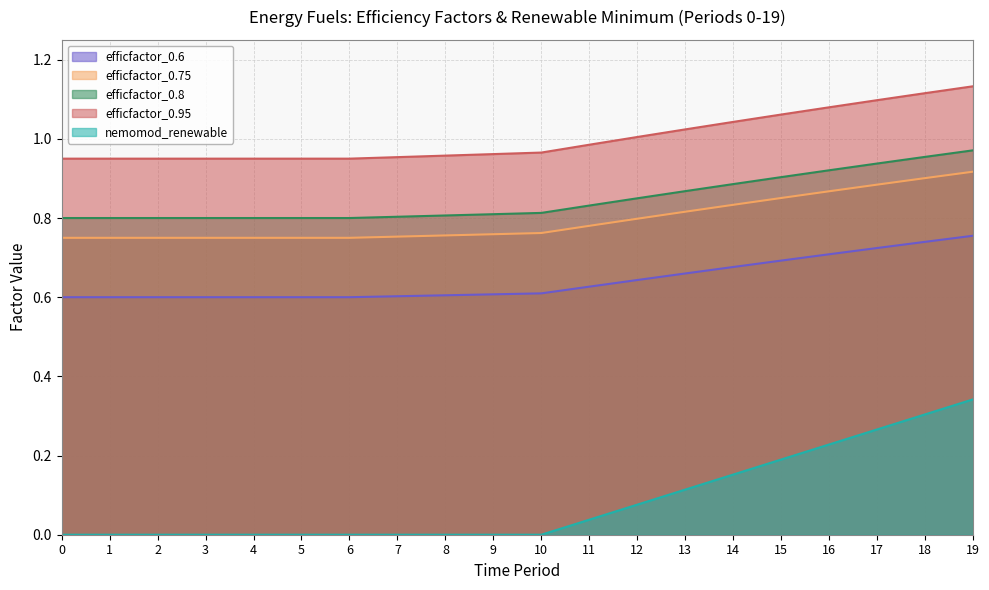

Reading left to right, extract all data points from this chart.

efficfactor_0.6: 0=0.6	1=0.6	2=0.6	3=0.6	4=0.6	5=0.6	6=0.6	7=0.6	8=0.6	9=0.6	10=0.6	11=0.6	12=0.6	13=0.7	14=0.7	15=0.7	16=0.7	17=0.7	18=0.7	19=0.8
efficfactor_0.75: 0=0.8	1=0.8	2=0.8	3=0.8	4=0.8	5=0.8	6=0.8	7=0.8	8=0.8	9=0.8	10=0.8	11=0.8	12=0.8	13=0.8	14=0.8	15=0.9	16=0.9	17=0.9	18=0.9	19=0.9
efficfactor_0.8: 0=0.8	1=0.8	2=0.8	3=0.8	4=0.8	5=0.8	6=0.8	7=0.8	8=0.8	9=0.8	10=0.8	11=0.8	12=0.8	13=0.9	14=0.9	15=0.9	16=0.9	17=0.9	18=1.0	19=1.0
efficfactor_0.95: 0=0.9	1=0.9	2=0.9	3=0.9	4=0.9	5=0.9	6=1.0	7=1.0	8=1.0	9=1.0	10=1.0	11=1.0	12=1.0	13=1.0	14=1.0	15=1.1	16=1.1	17=1.1	18=1.1	19=1.1
nemomod_renewable: 0=0.0	1=0.0	2=0.0	3=0.0	4=0.0	5=0.0	6=0.0	7=0.0	8=0.0	9=0.0	10=0.0	11=0.0	12=0.1	13=0.1	14=0.2	15=0.2	16=0.2	17=0.3	18=0.3	19=0.3